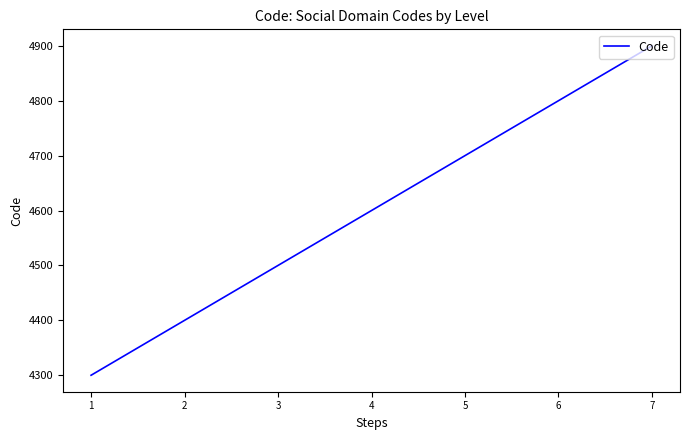

The value at 5 is 4700. True or false?

True